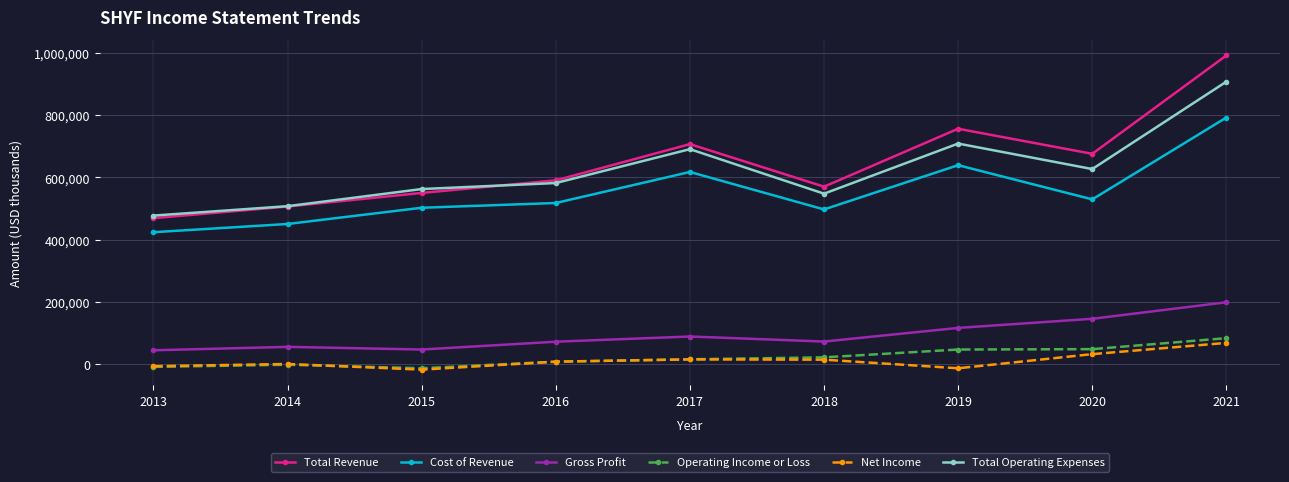

How many lines are shown in the chart?

6